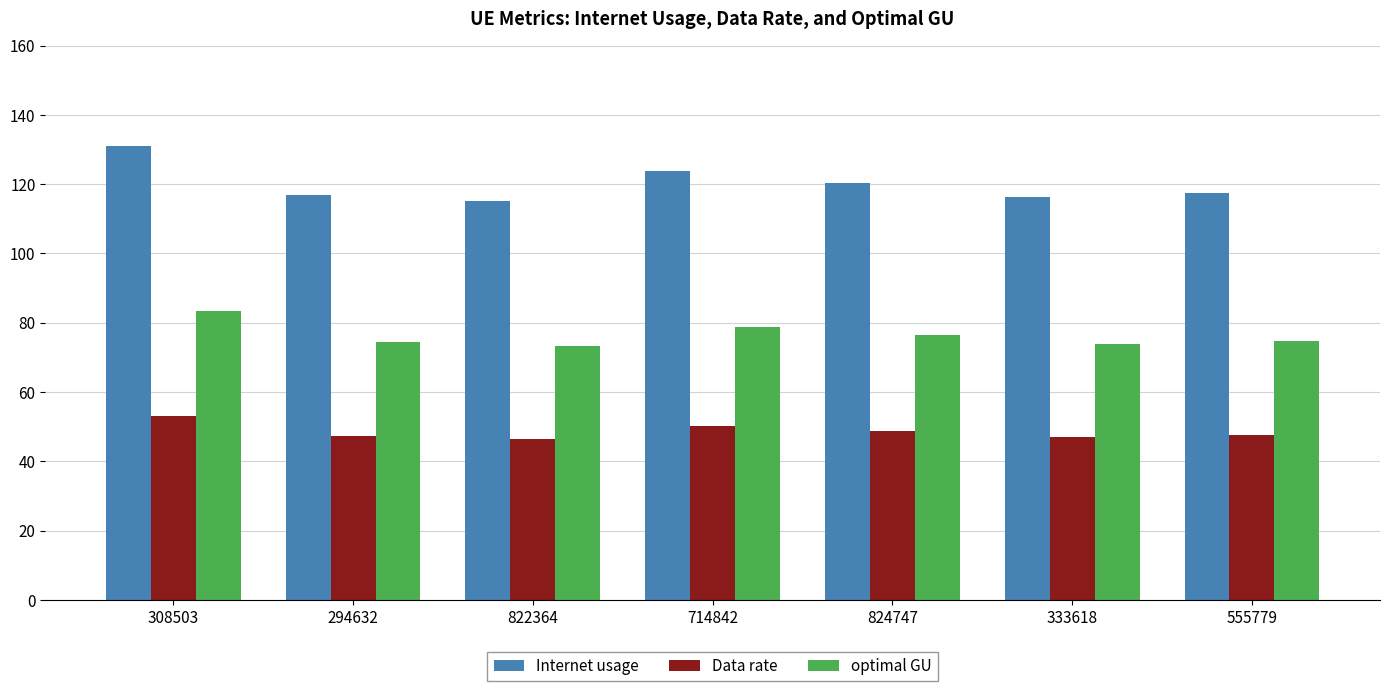

What position from the right is 822364?

5